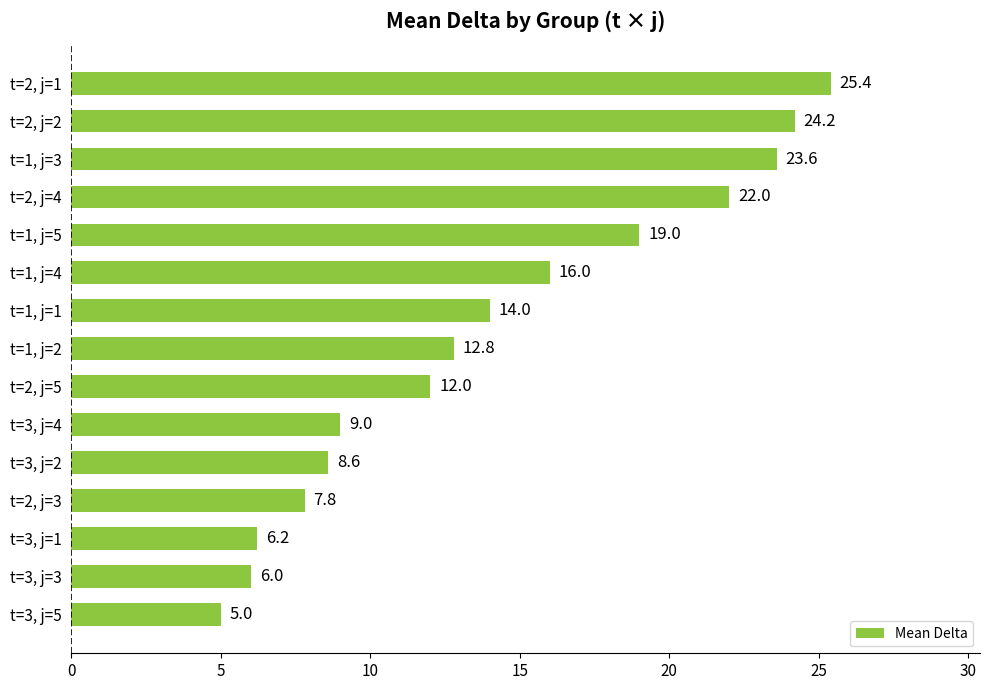

What is the maximum value shown in the chart?

25.4